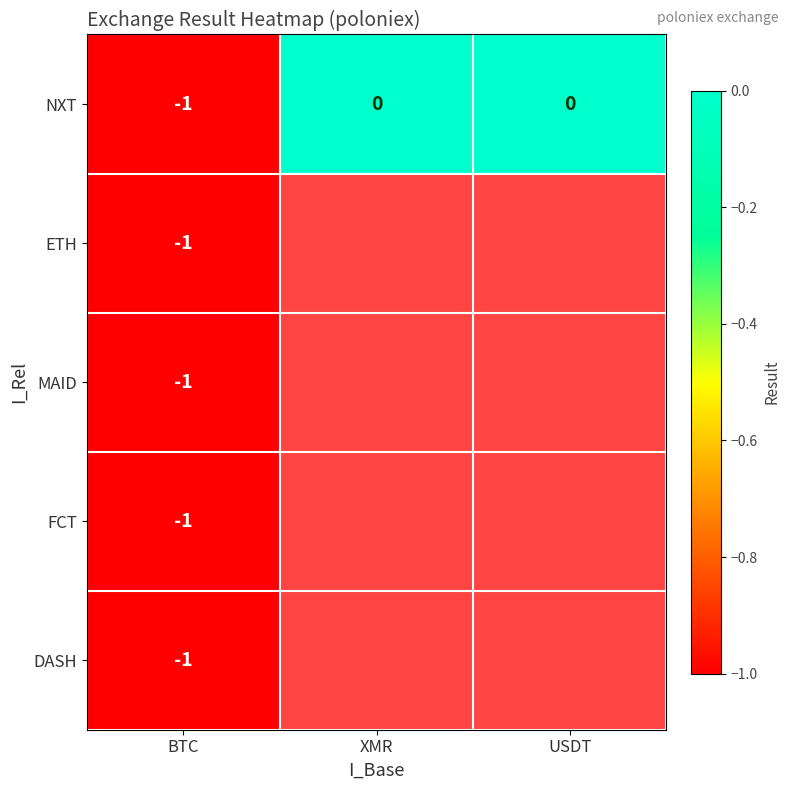

Is it true that ETH equals 0 at BTC?

False